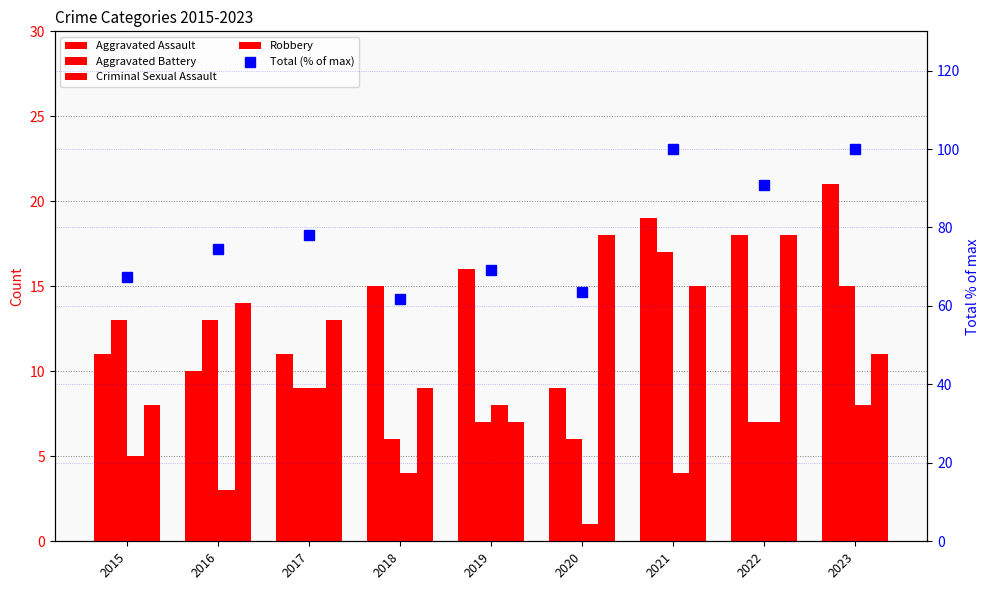

At how many categories does at least one series exceed 22?

9